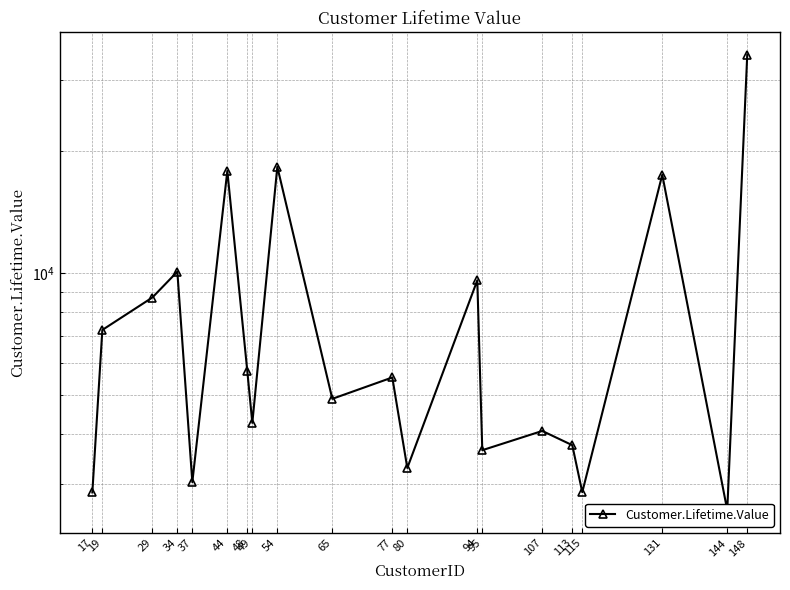

How many data points does each series have?

20